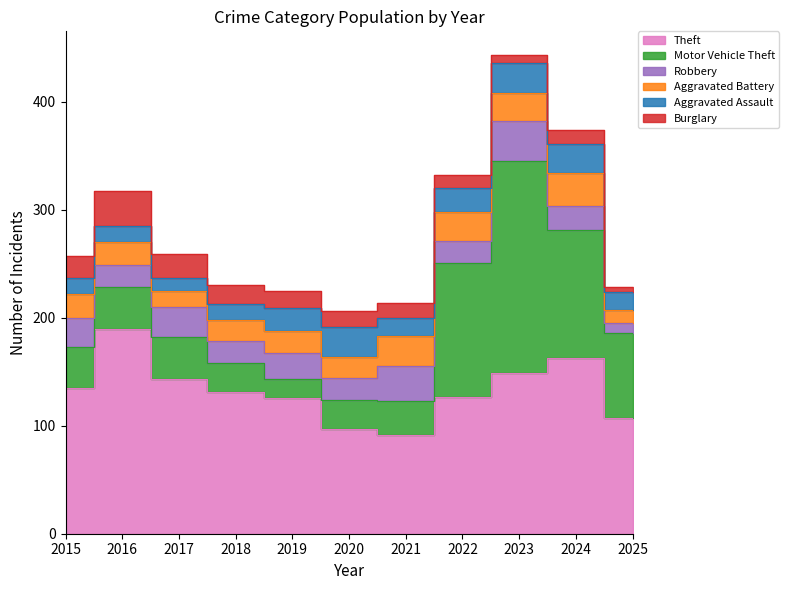

How many interior local peaks does the Aggravated Battery series have?

3